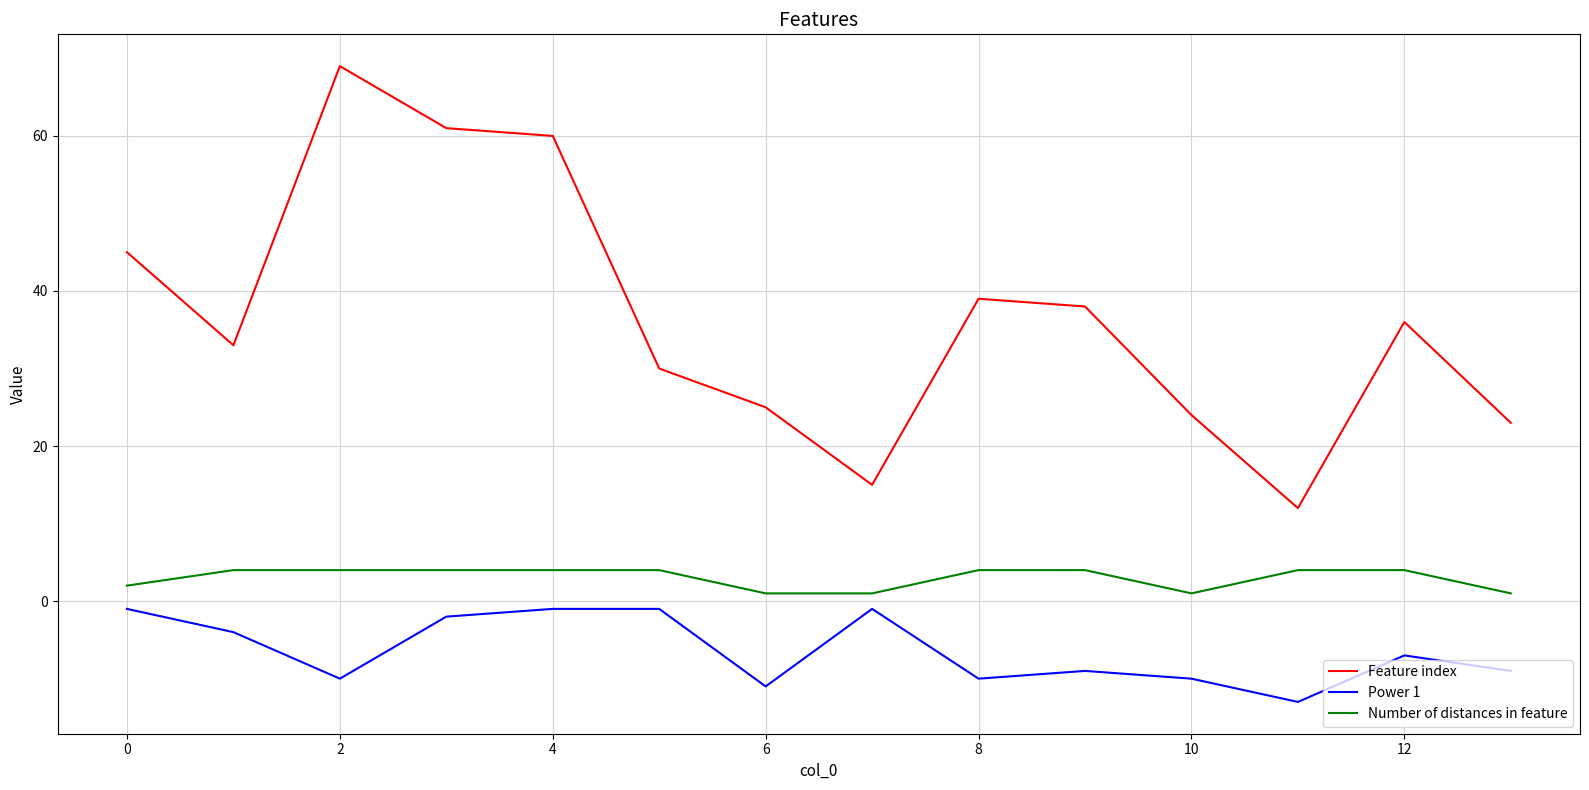

What is the difference between the maximum and minimum values in the Number of distances in feature series?

3